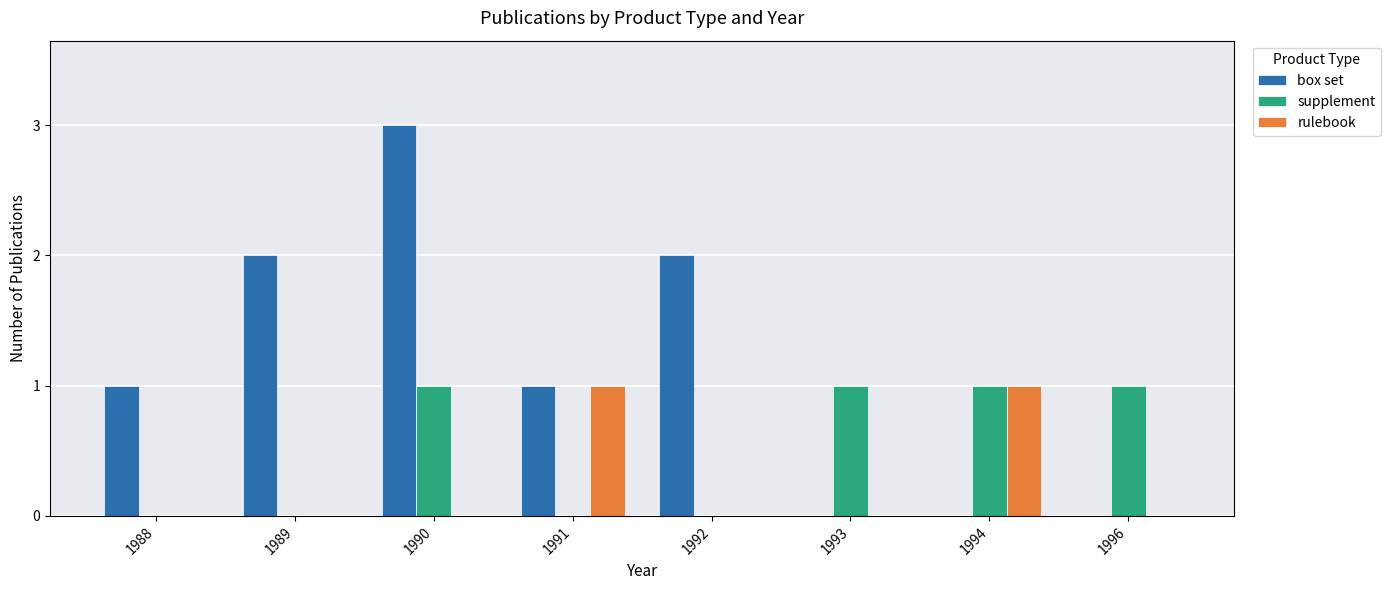

Is it true that supplement equals 2 at 1994?

False